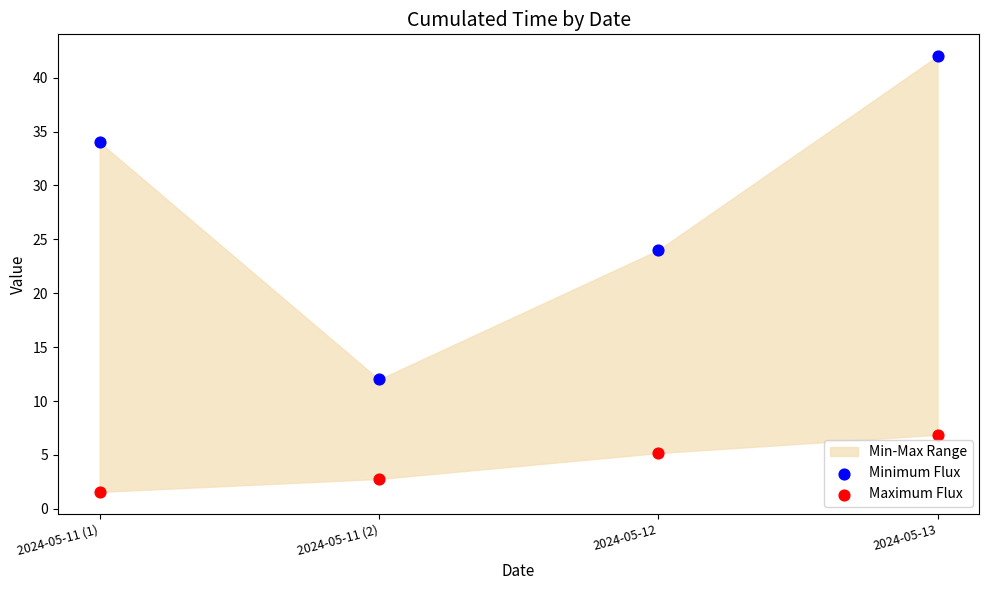

Across all data points, what is the average Y value?

16.0